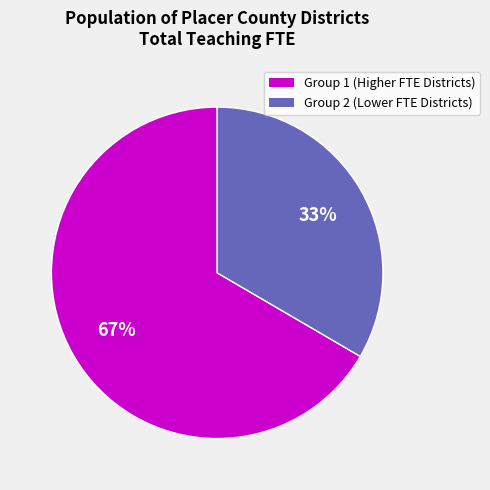

Does Group 2 (Lower FTE Districts) account for over 50% of the chart?

No